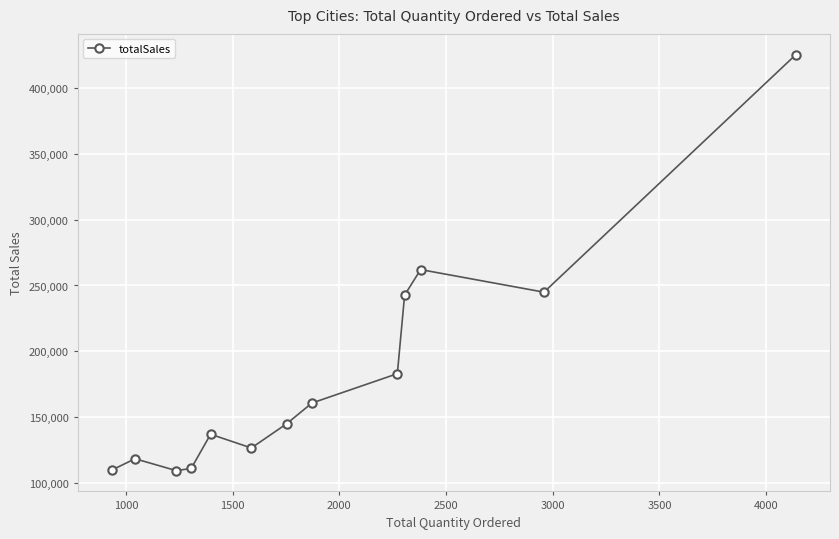

What is the greatest value displayed?

425210.8